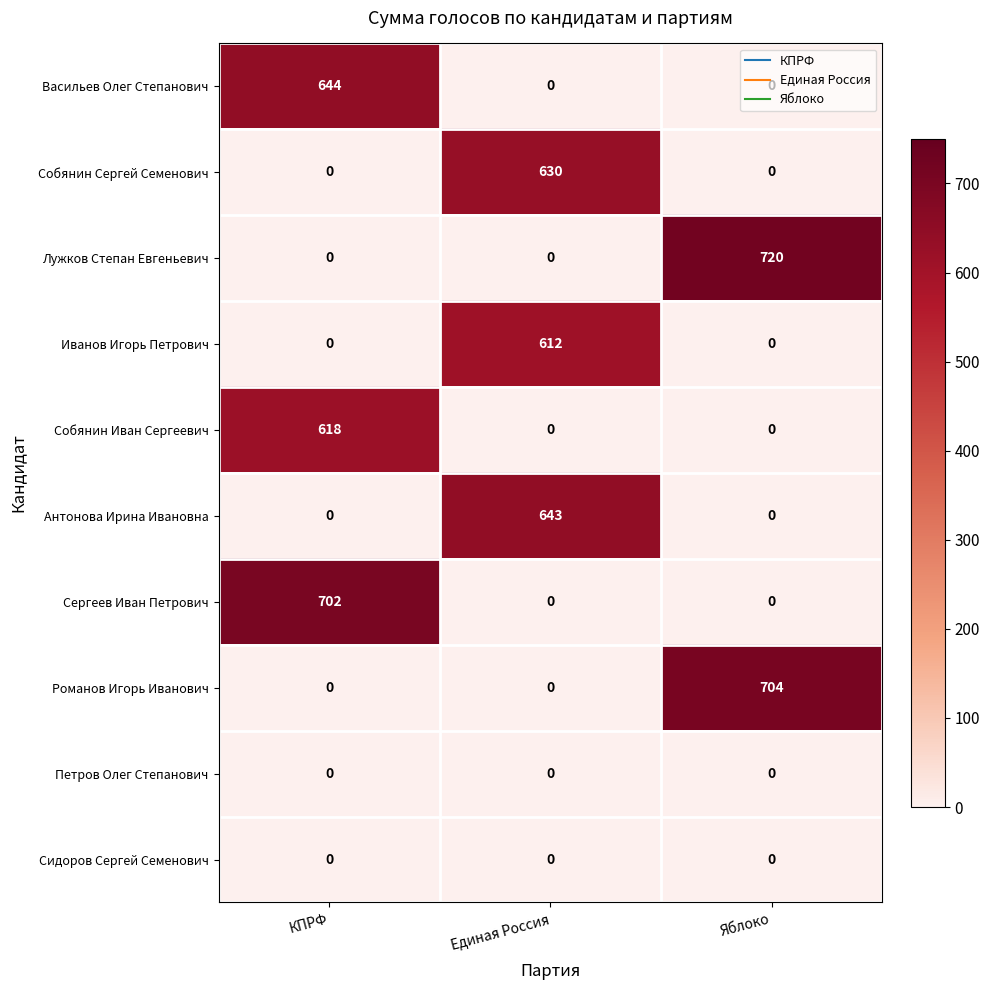

What is the total value across all series at КПРФ?

1964